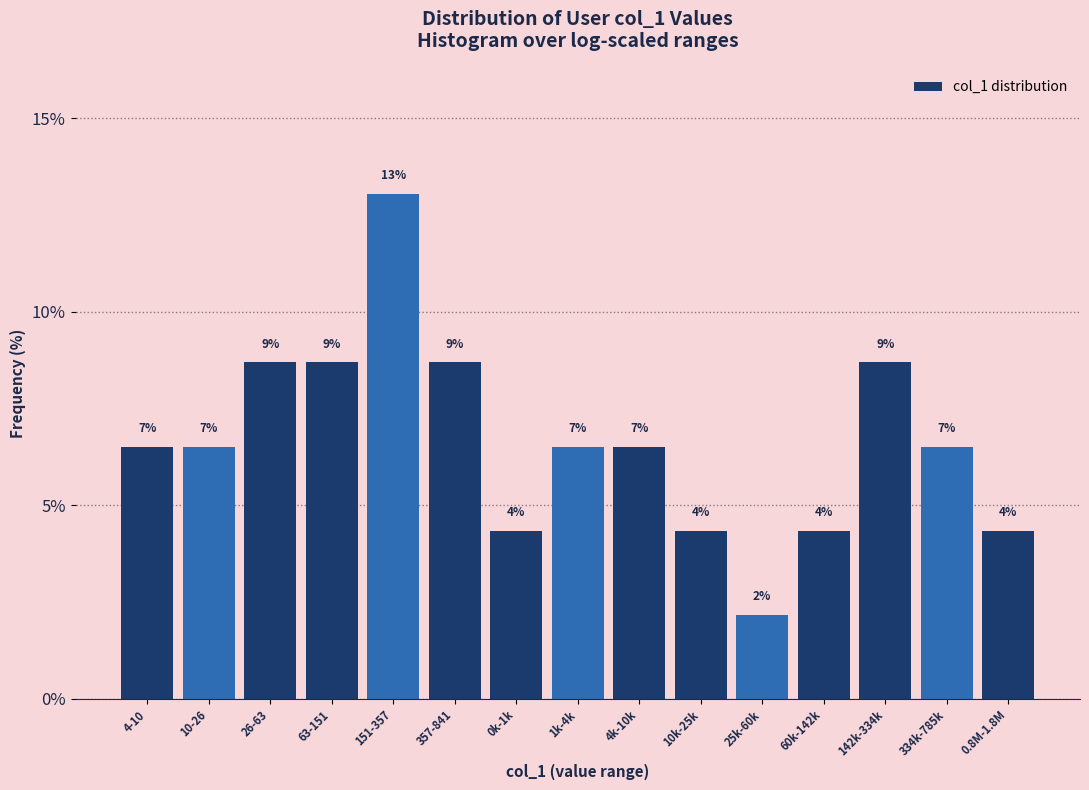

How many bars are there in total?

15